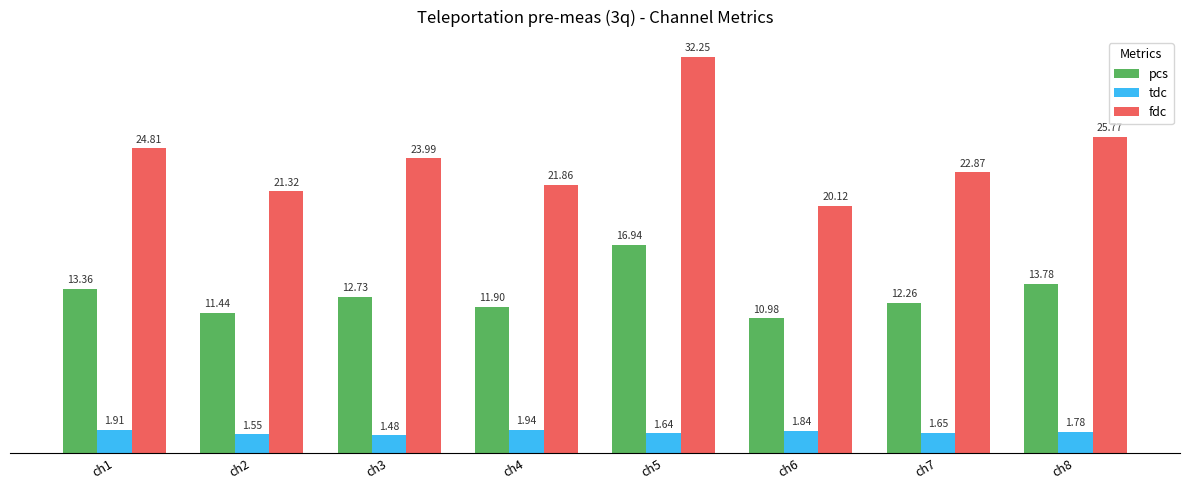

Rank the categories by pcs value from highest to lowest.

ch5, ch8, ch1, ch3, ch7, ch4, ch2, ch6